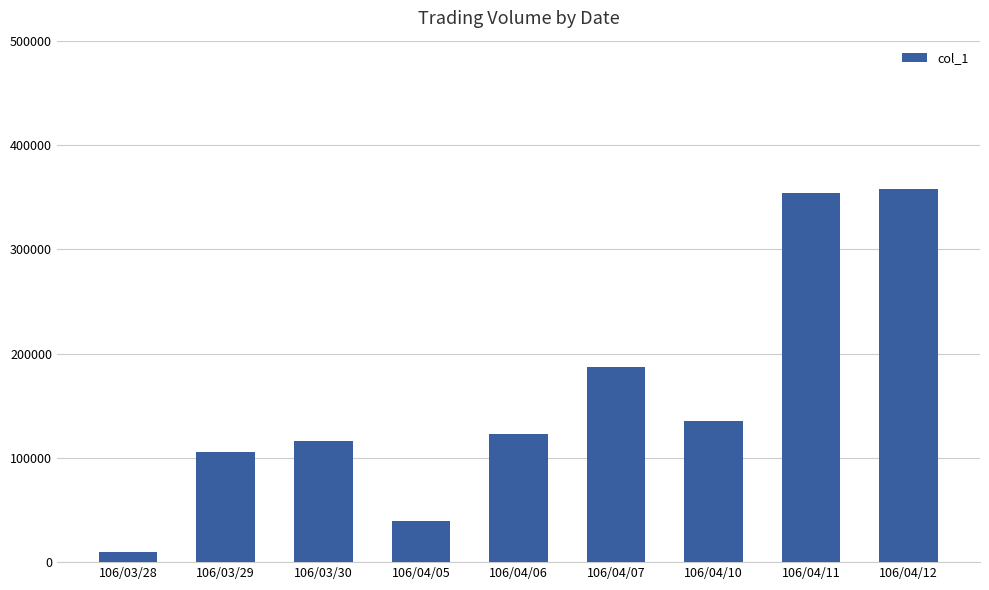

At which label is the value closest to 184000?

106/04/07